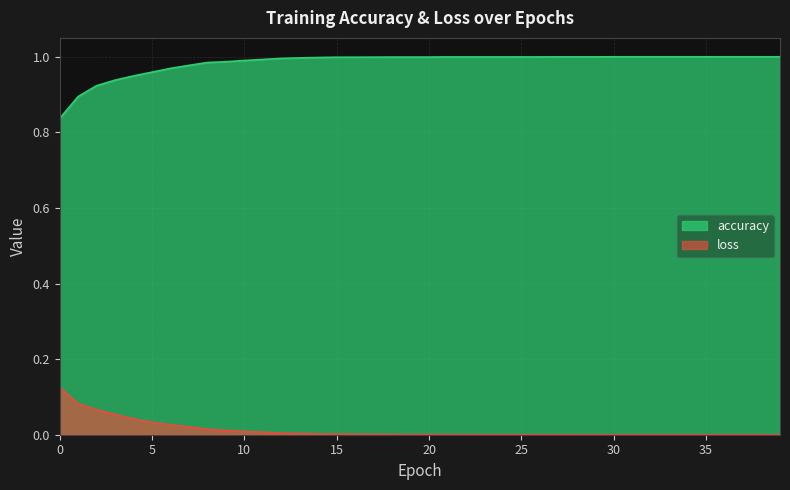

Does the chart have visible grid lines?

Yes